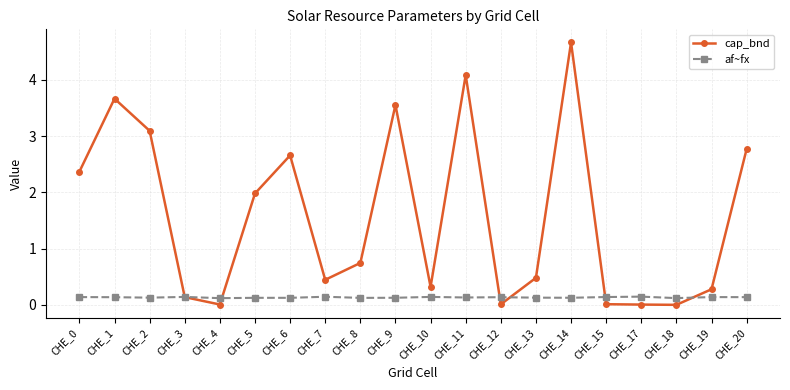

Read the af~fx value at CHE_17.

0.1